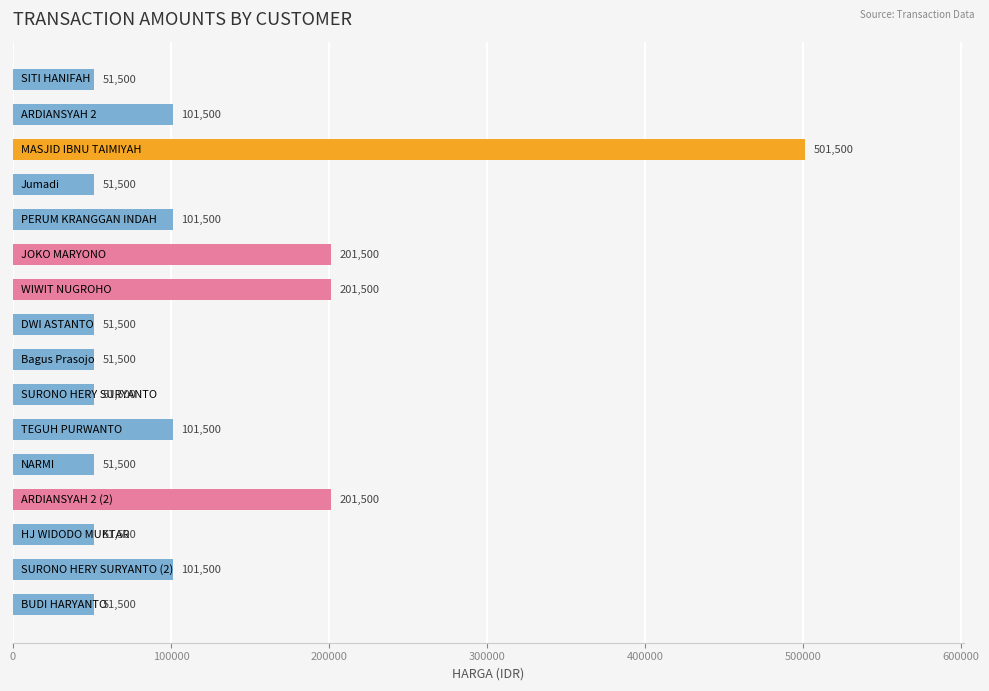

What is the greatest value displayed?

501500